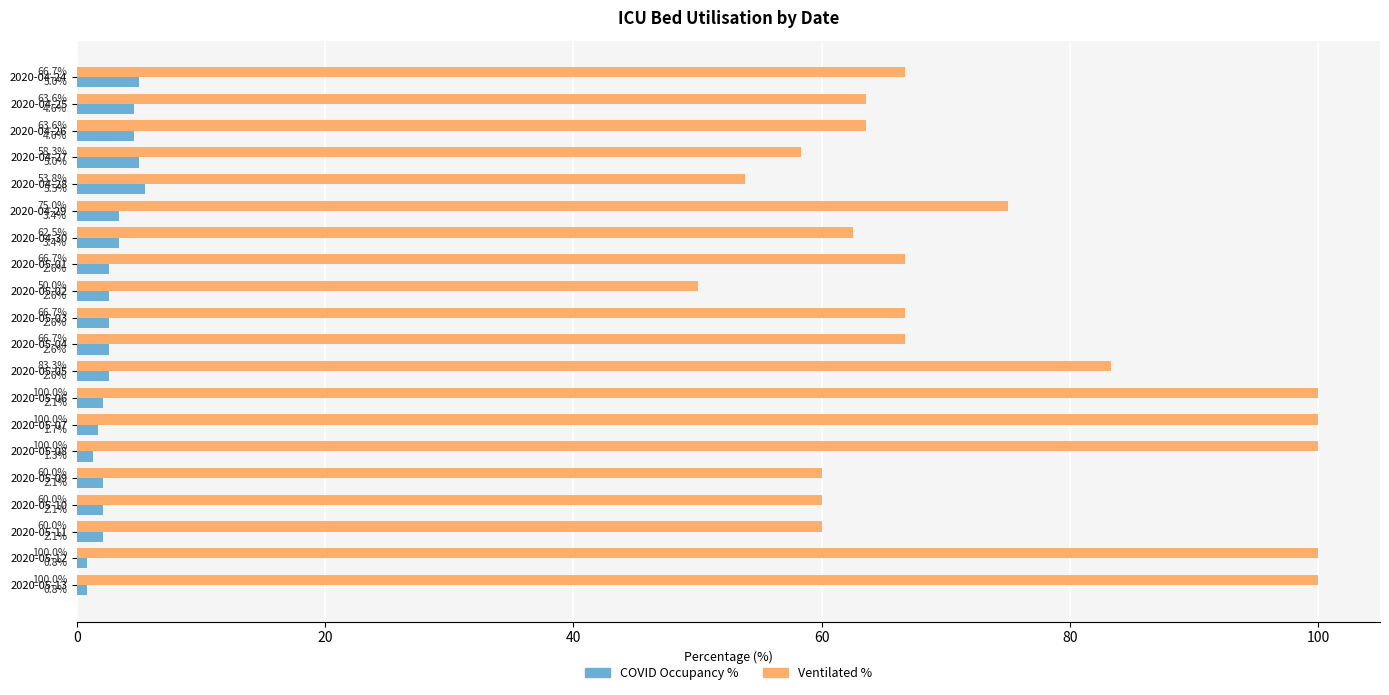

Which series has the widest spread of values?

Ventilated %